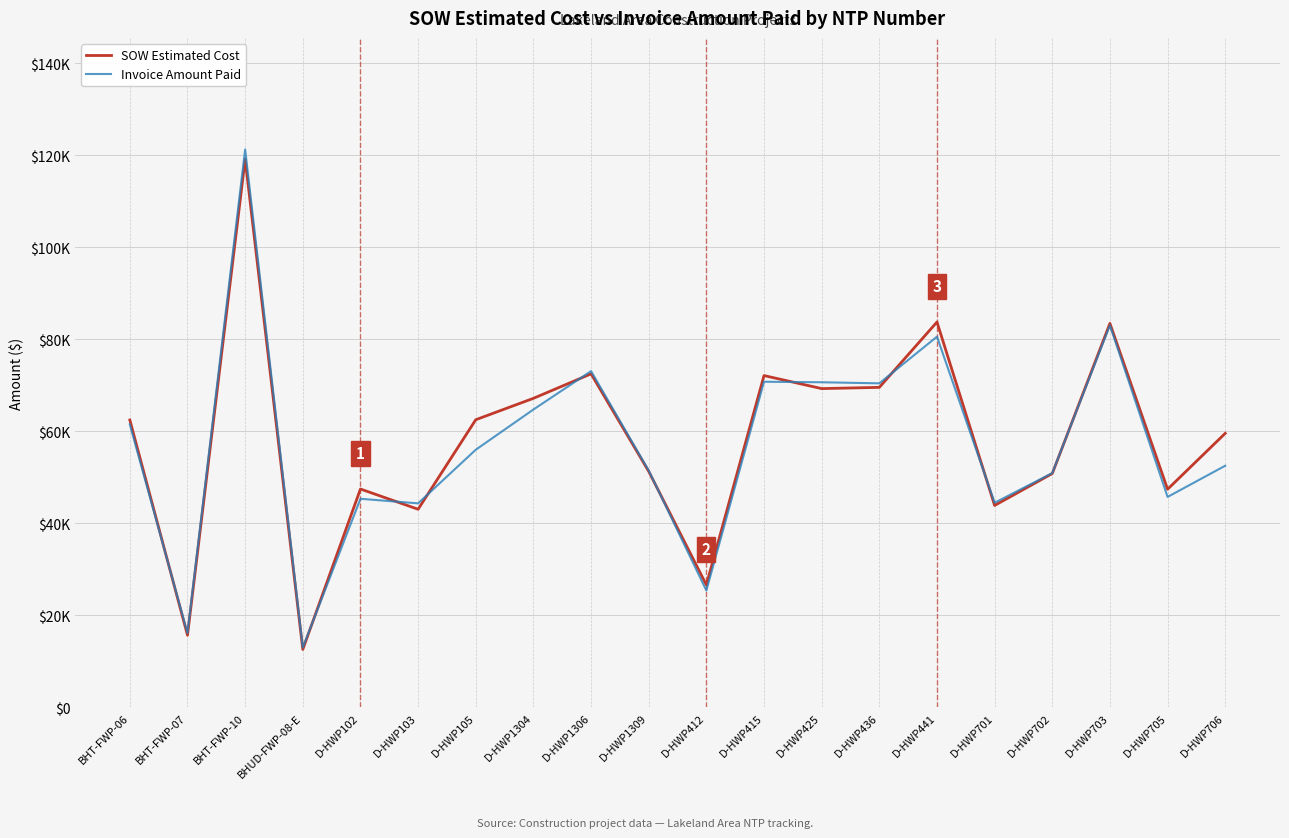

Does the chart have visible grid lines?

Yes